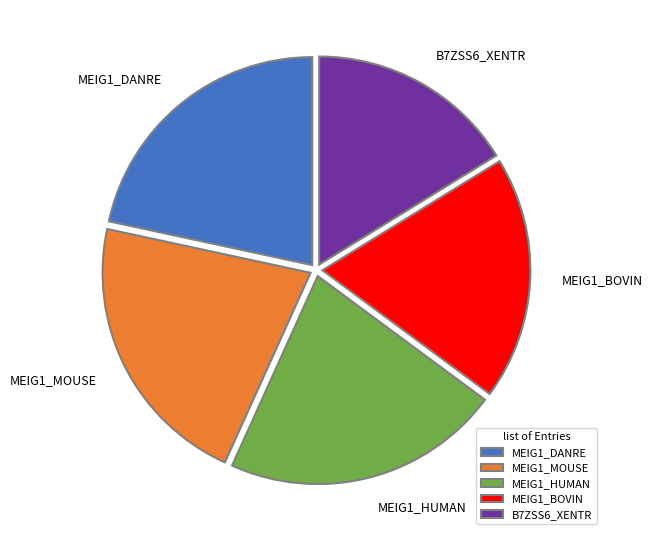

How many slices are in this pie chart?

5